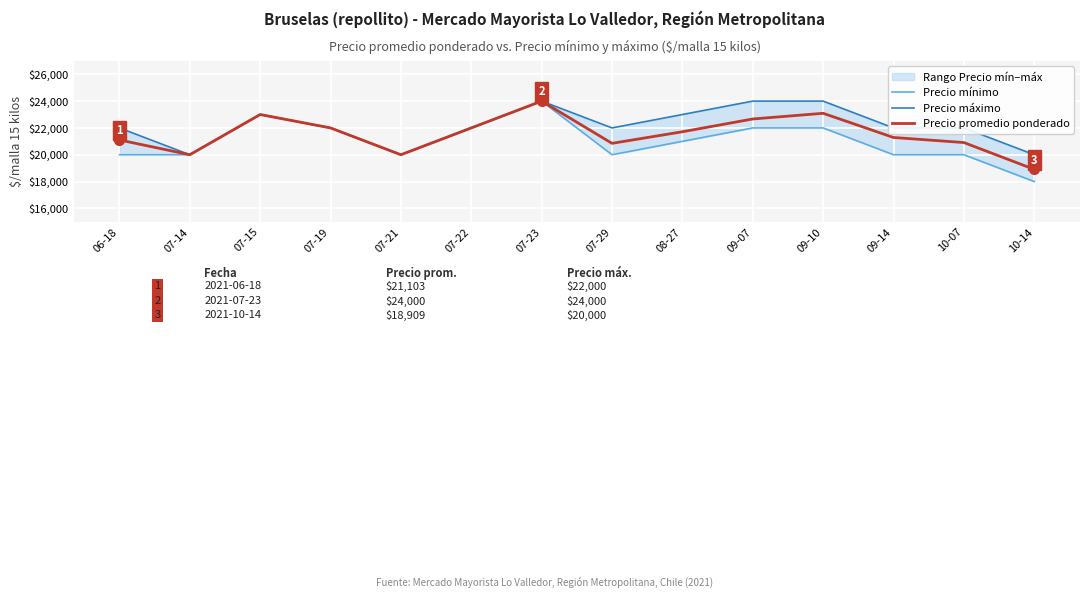

True or false: Precio promedio ponderado and Precio mínimo cross at least once.

False